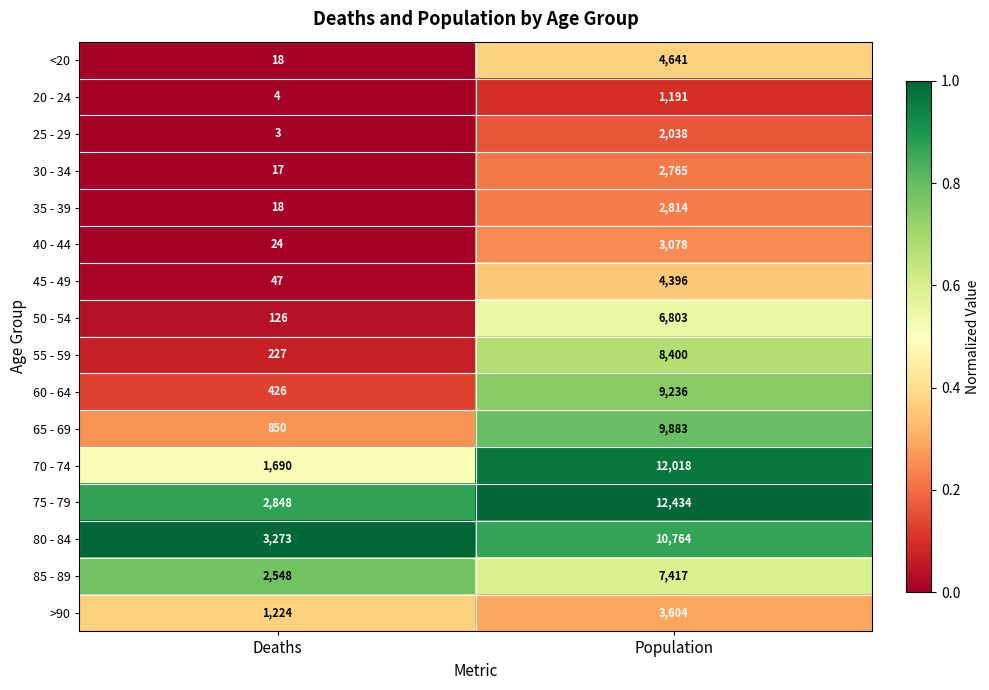

Which label corresponds to the largest value in the chart?

Population